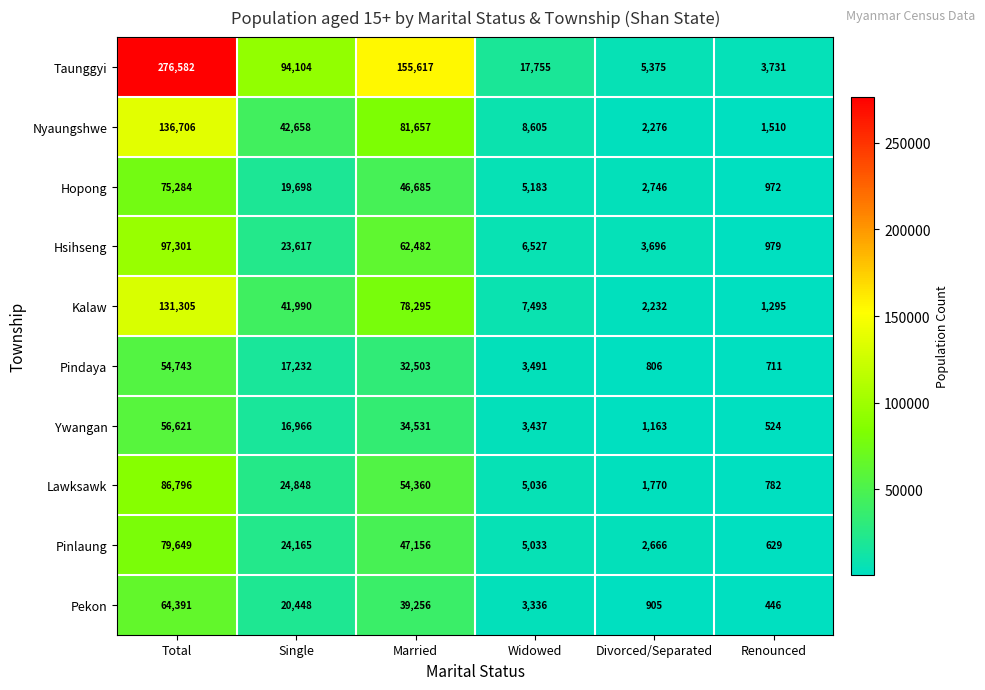

Where does the Nyaungshwe series first go above 42658?

Total